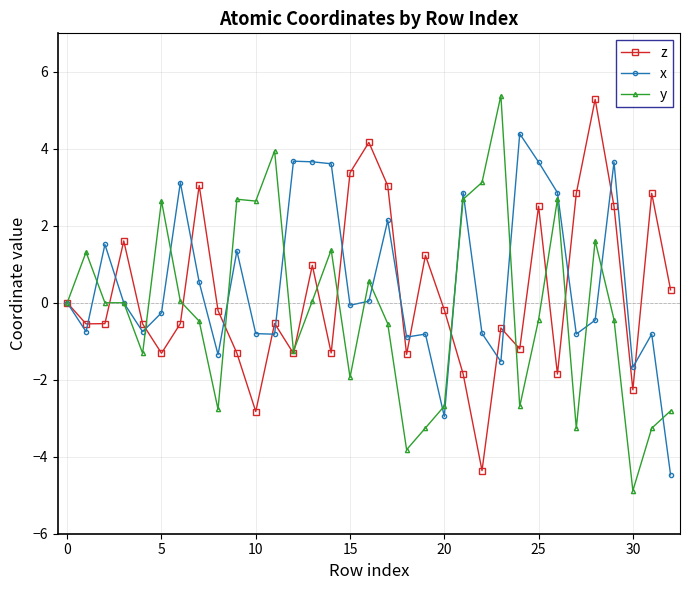

True or false: z has more than 2 interior local peaks.

True